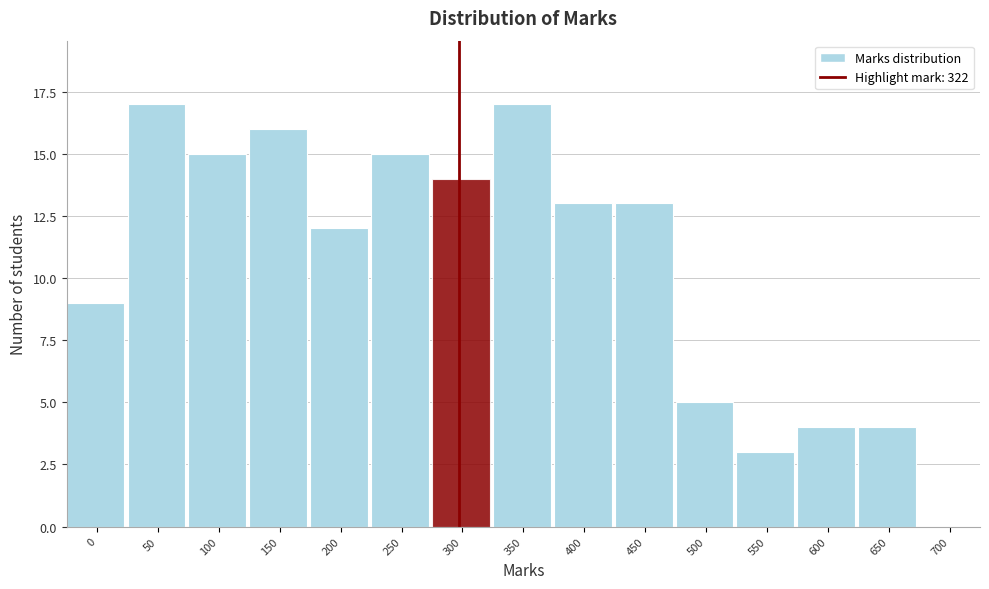

Reading right to left, transcribe all the data shown in this chart.

700=0	650=4	600=4	550=3	500=5	450=13	400=13	350=17	300=14	250=15	200=12	150=16	100=15	50=17	0=9